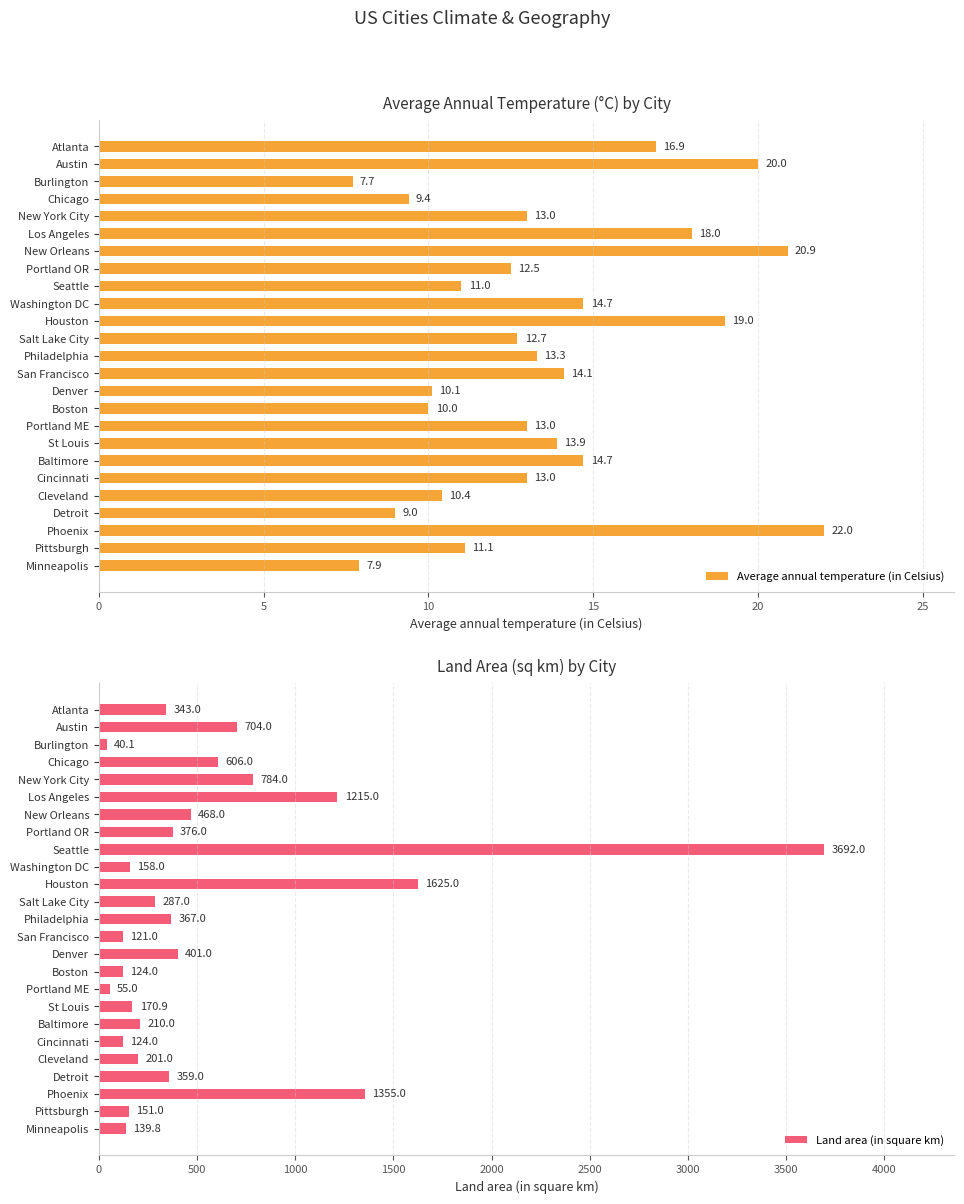

What is the difference between the maximum and minimum values in the Average annual temperature (in Celsius) series?

14.3